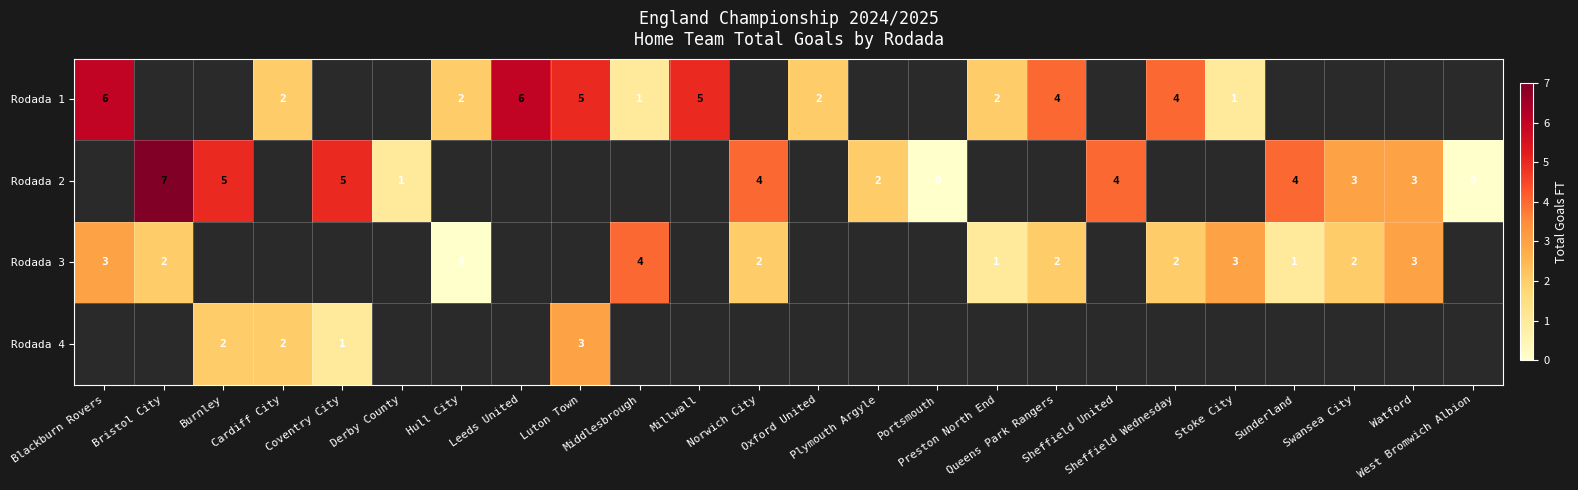

How many categories are shown in the chart?

24